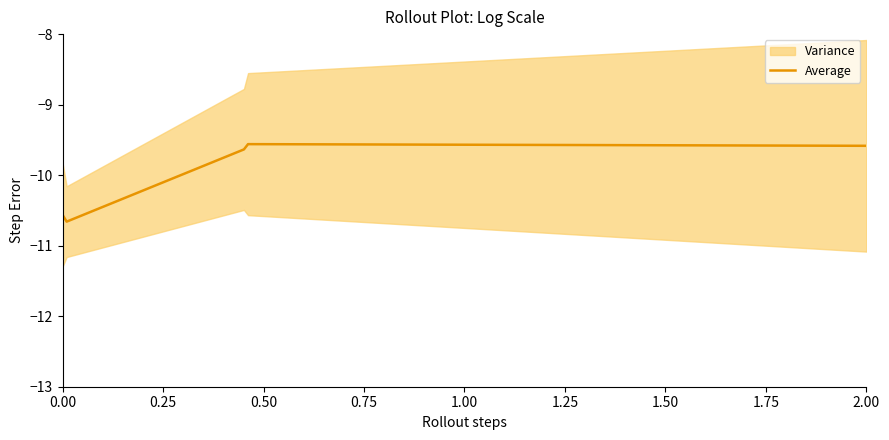

Is it true that Average equals -10.6 at 0.00?

True